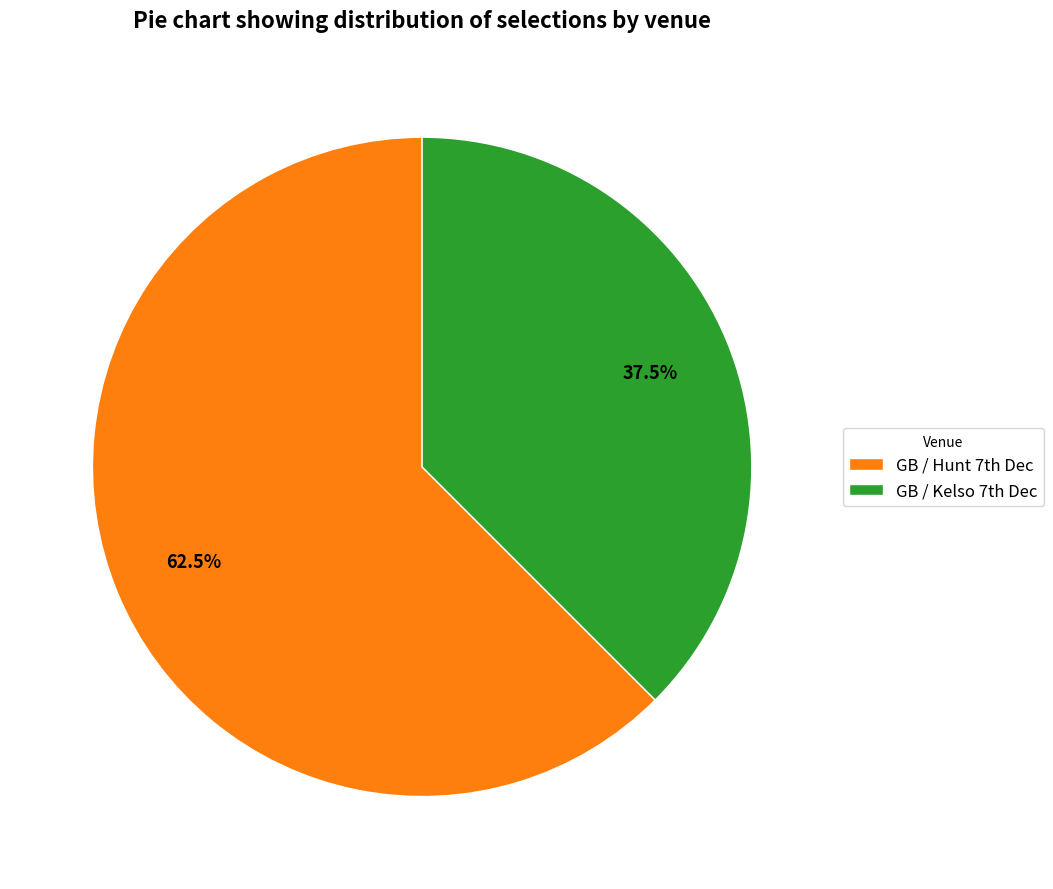

Is there any slice that represents more than half of the pie?

Yes